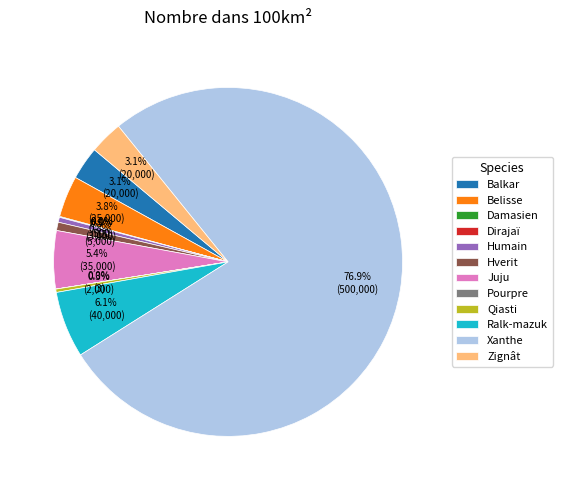

Which has a higher value, Ralk-mazuk or Balkar?

Ralk-mazuk